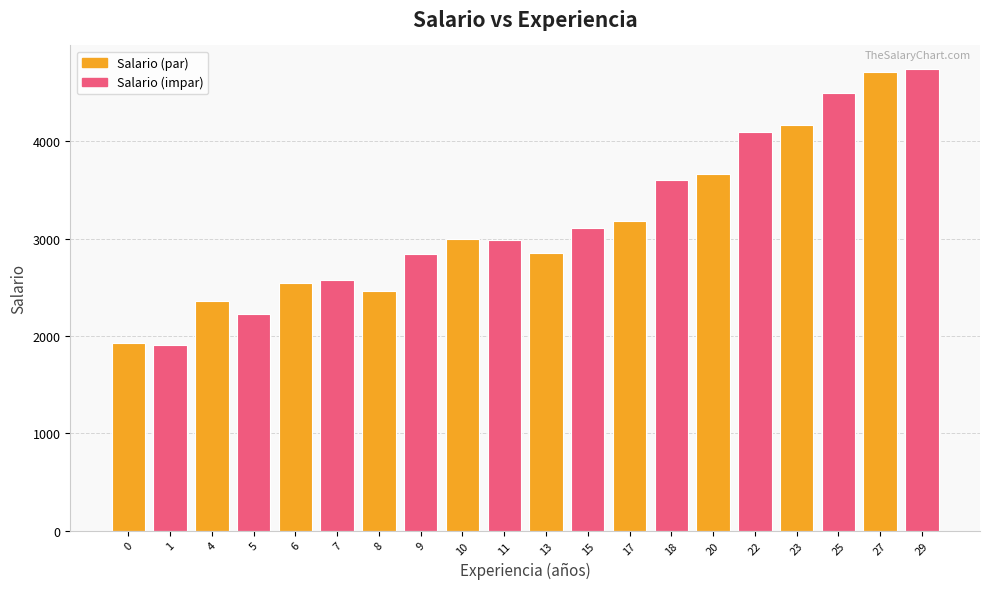

Is it true that the value at 11 is 2984.6?

True